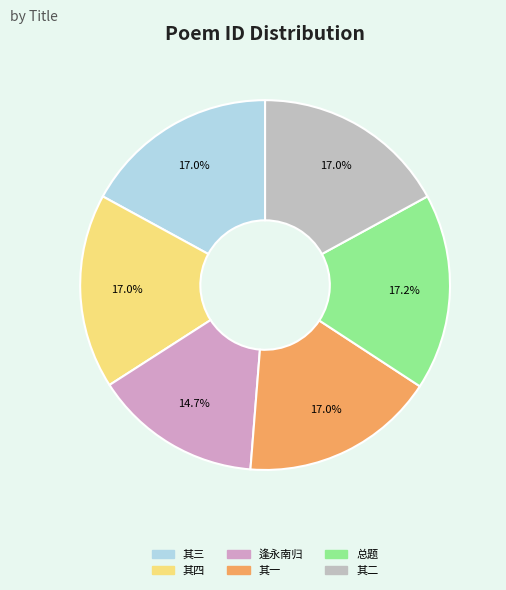

How many slices are in this pie chart?

6